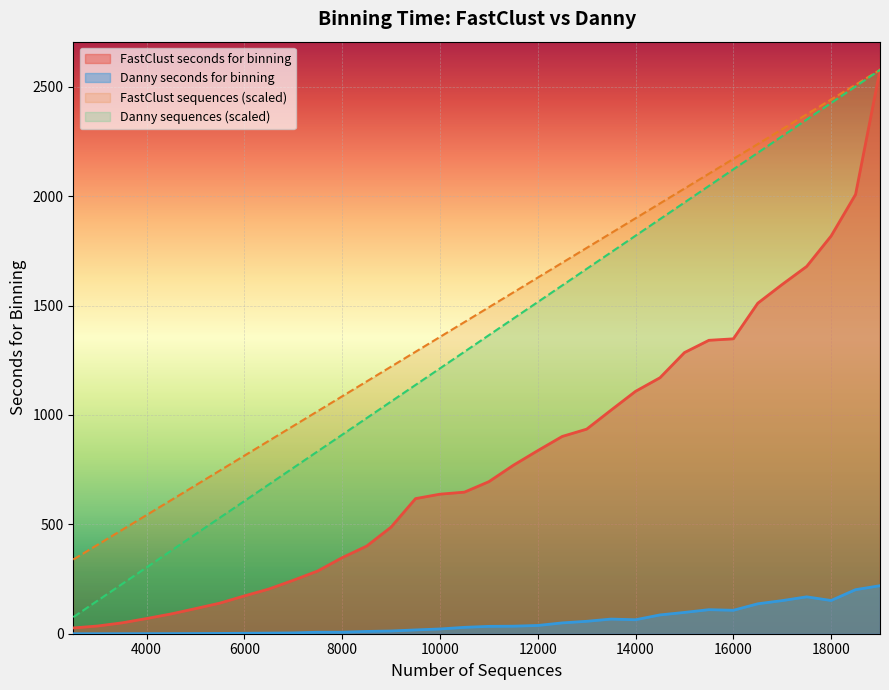

How many lines are shown in the chart?

4